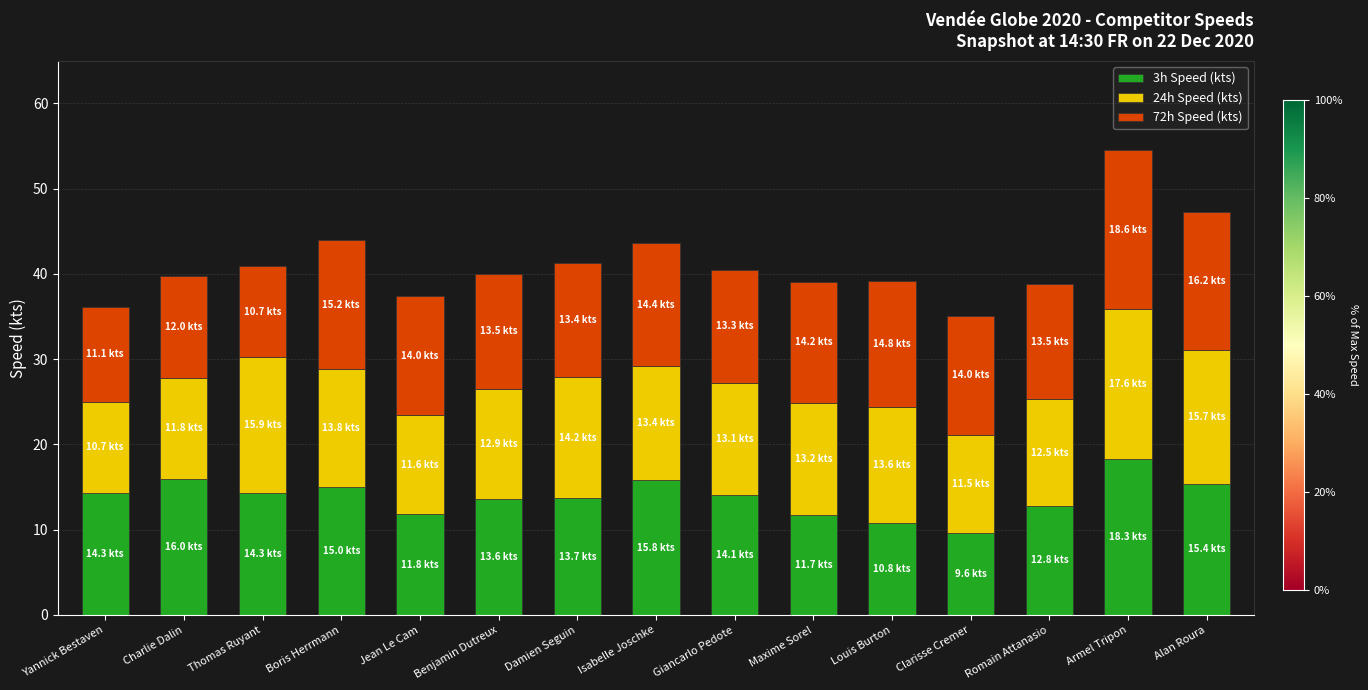

What is the total value across all series at Louis Burton?

39.2